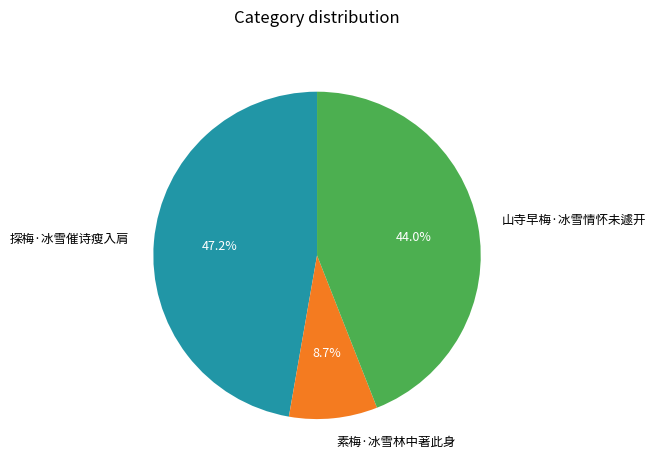

What is the ratio of the value at 探梅·冰雪催诗瘦入肩 to the value at 山寺早梅·冰雪情怀未遽开?

1.1